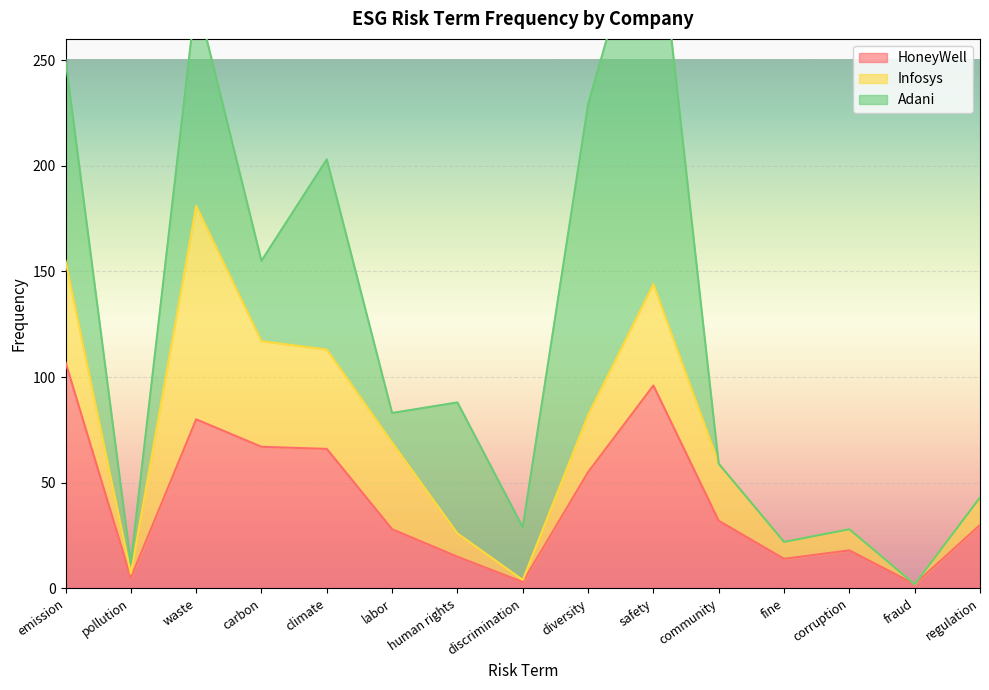

What is the sum of all HoneyWell values?

618